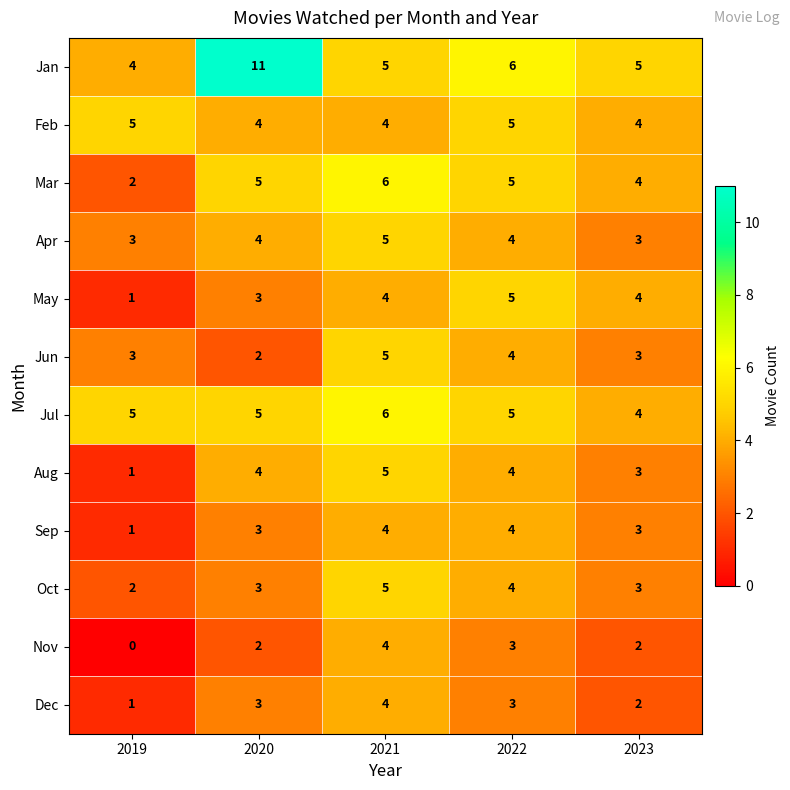

The value of Jun at 2023 is 4. True or false?

False